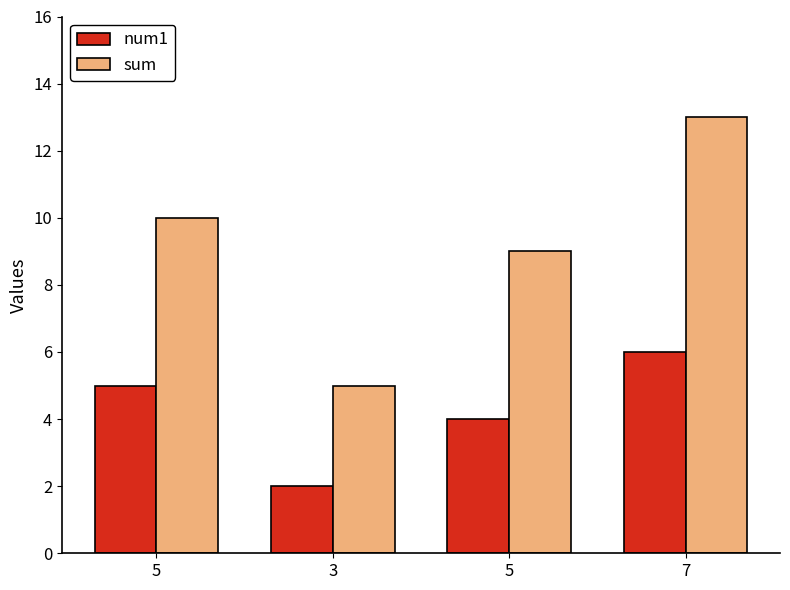

Reading right to left, extract all data points from this chart.

num1: 6	4	2	5
sum: 13	9	5	10